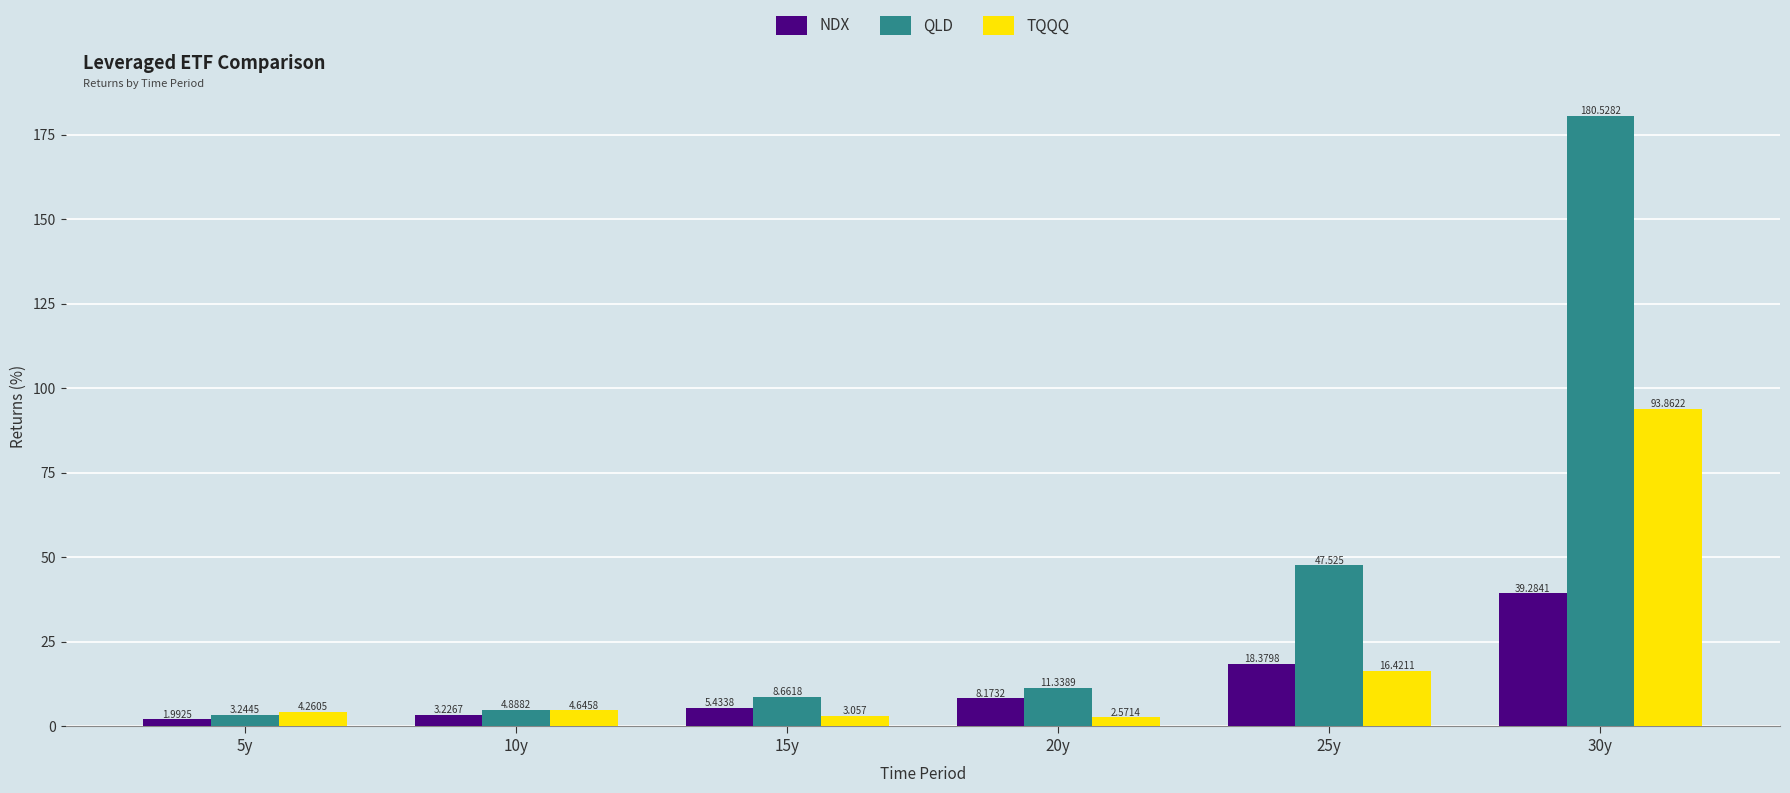

True or false: NDX has a value of 8.1 at 30y.

False